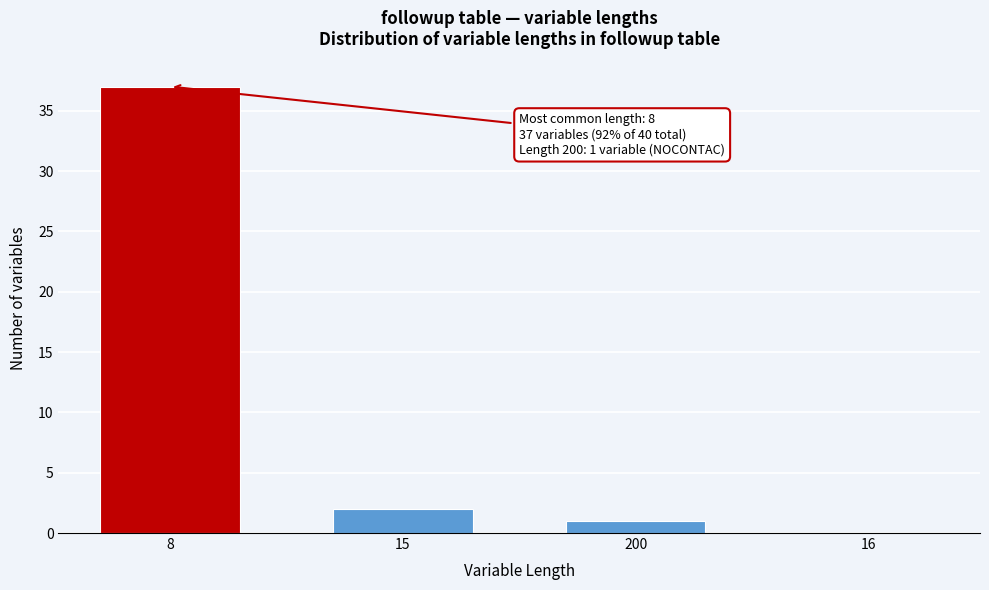

Reading left to right, list all the values displayed in this chart.

8=37	15=2	200=1	16=0